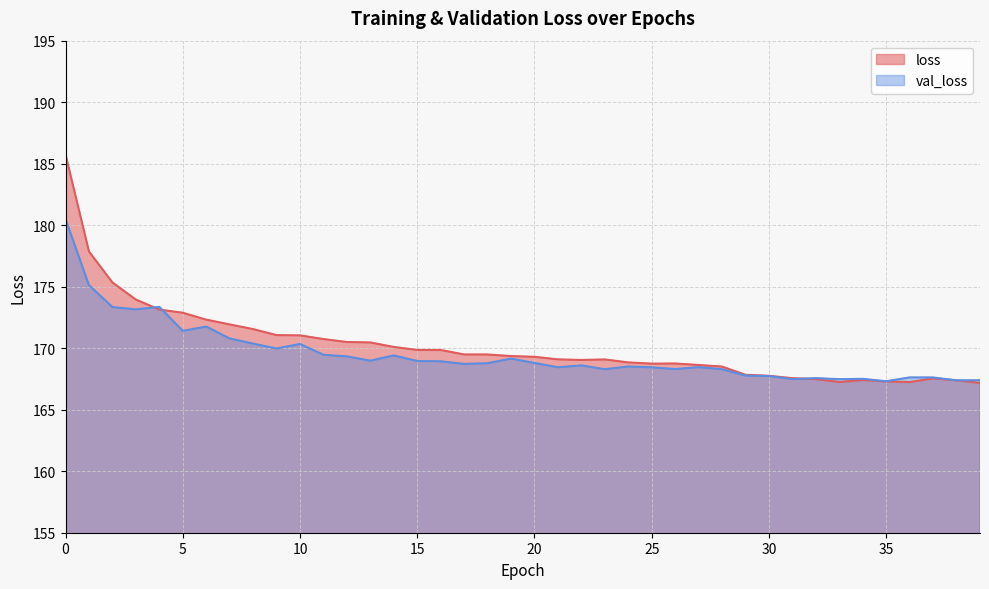

The value of loss at 14 is 170.1. True or false?

True